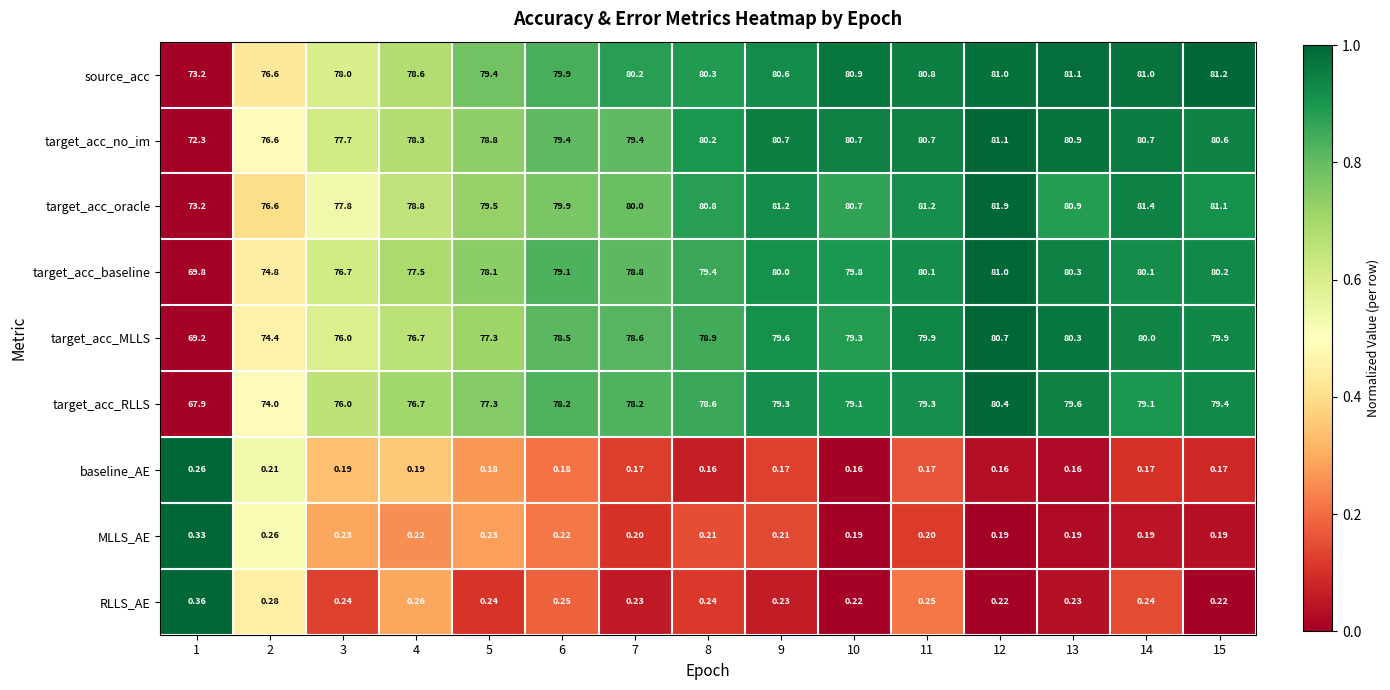

Is the value of target_acc_baseline at 4 greater than the value of target_acc_no_im at 10?

No